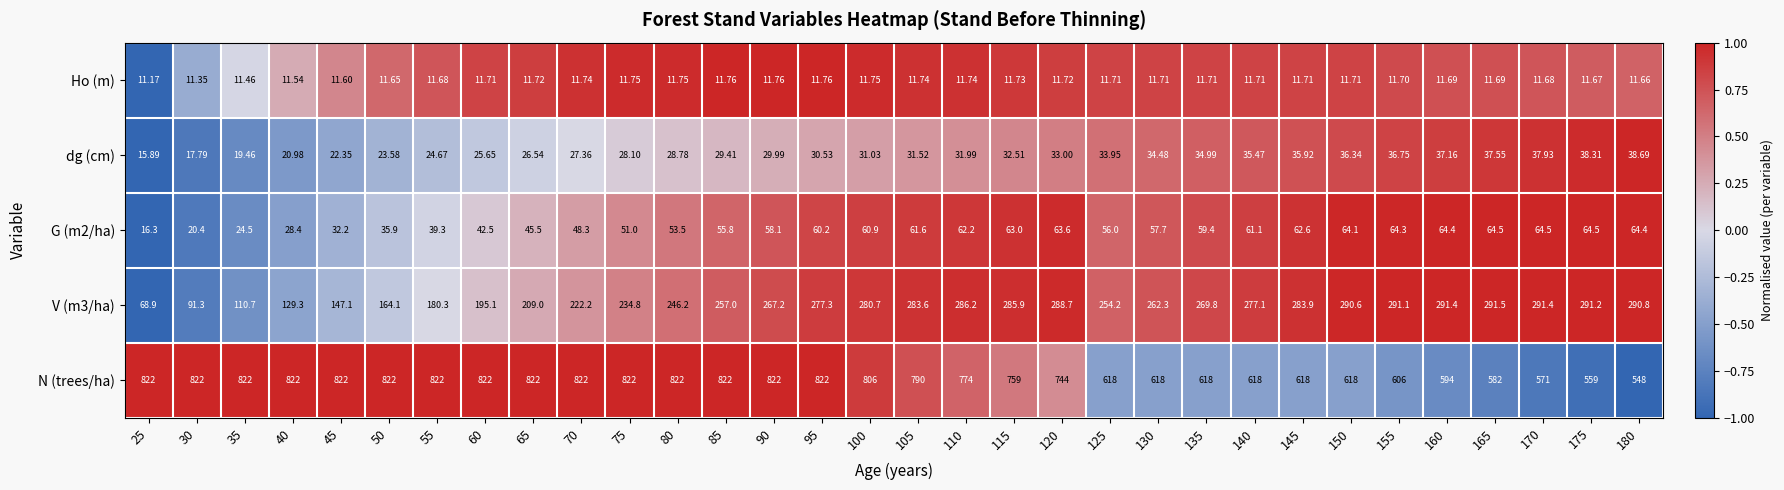

Rank the series at 35 from lowest to highest value.

Ho (m), dg (cm), G (m2/ha), V (m3/ha), N (trees/ha)